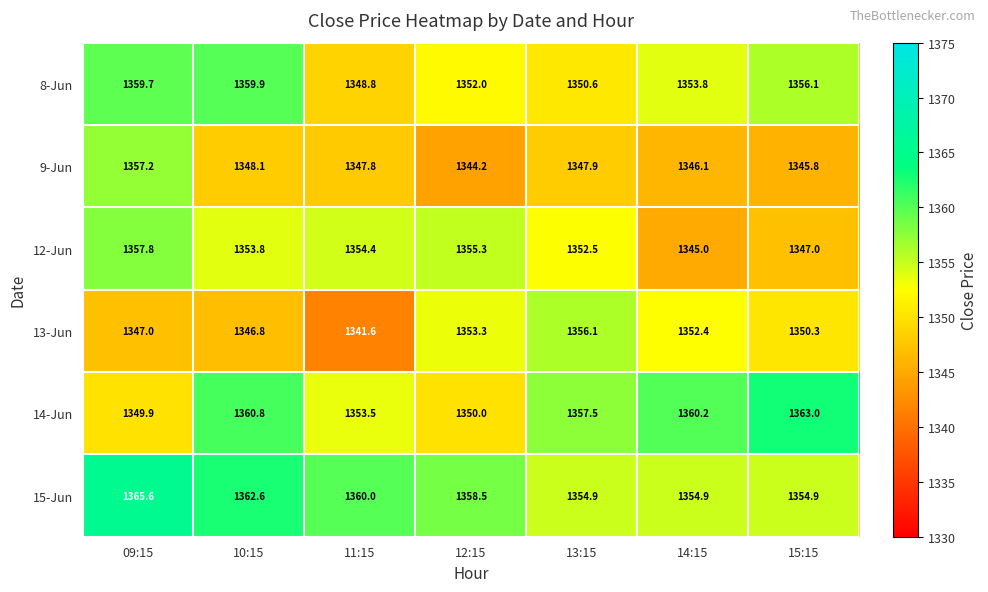

Rank the series at 12:15 from lowest to highest value.

9-Jun, 14-Jun, 8-Jun, 13-Jun, 12-Jun, 15-Jun